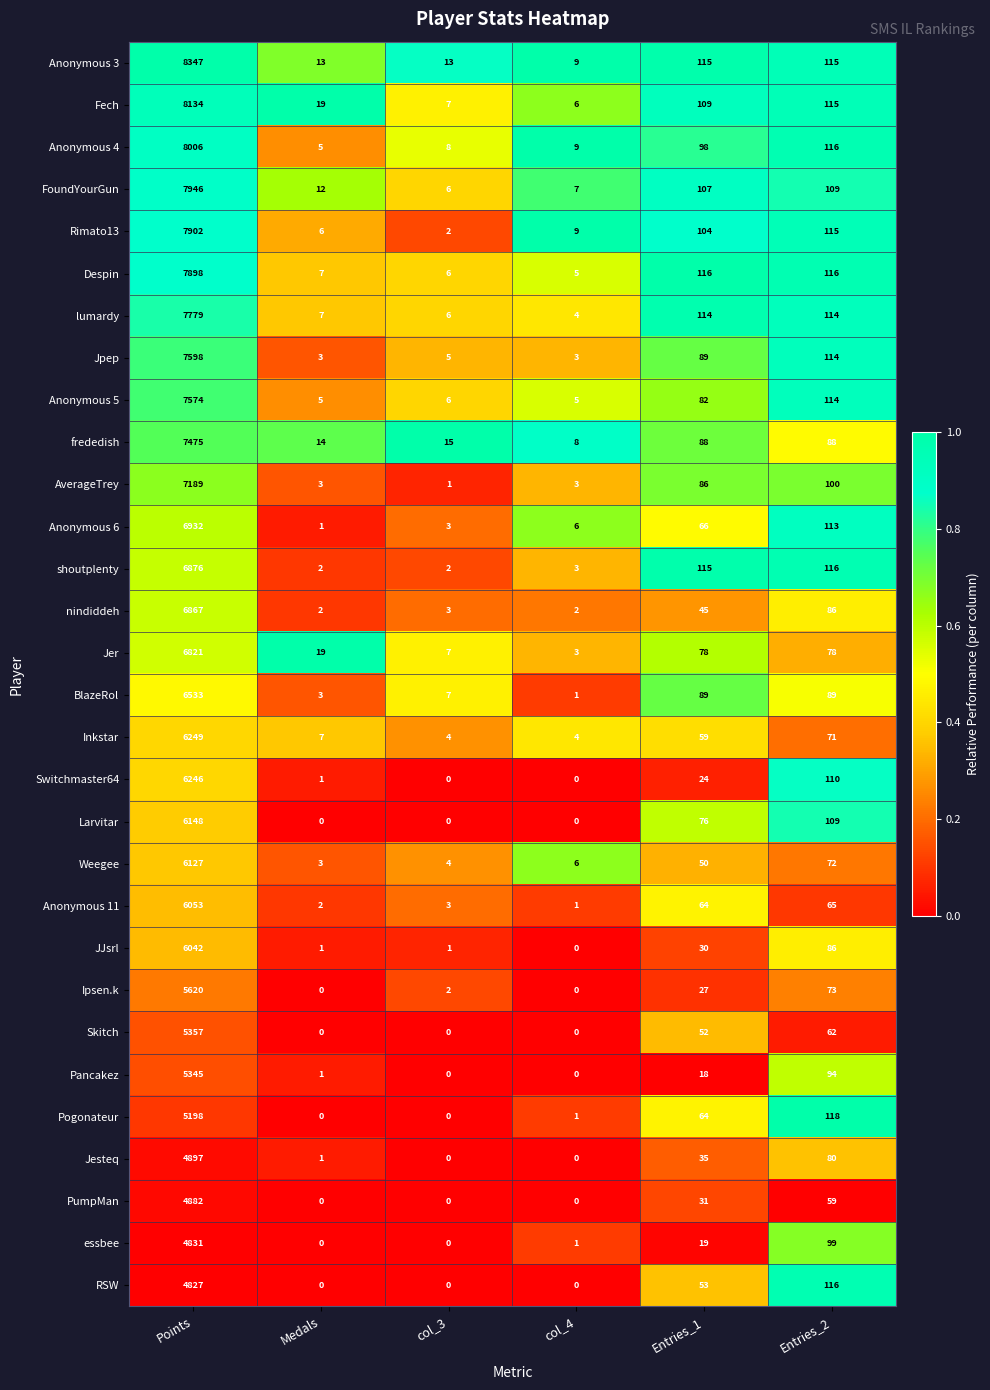

What is the minimum value for Fech?

6